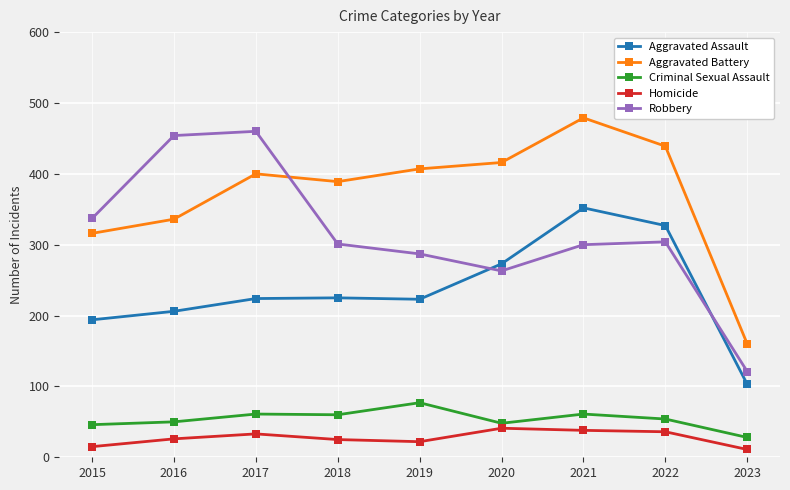

What is the lowest value of the Aggravated Battery series?

160